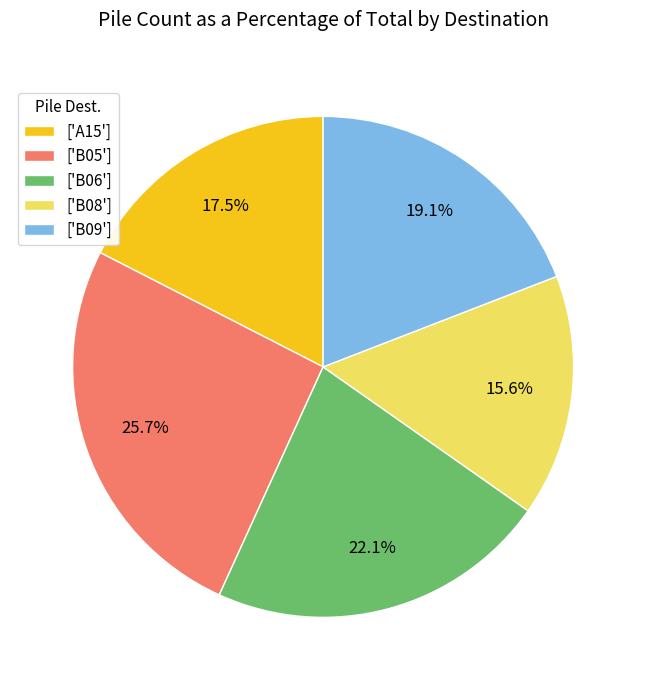

Do ['A15'] and ['B06'] together represent more than half of the pie?

No